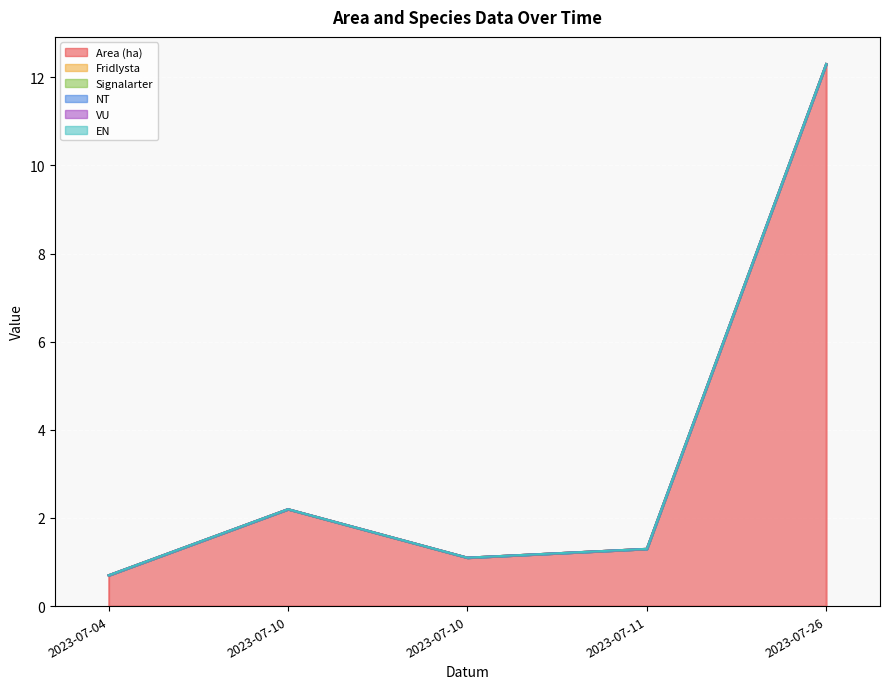

Reading right to left, extract all data points from this chart.

Area (ha): 12.3	1.3	1.1	2.2	0.7
Fridlysta: 0.0	0.0	0.0	0.0	0.0
Signalarter: 0.0	0.0	0.0	0.0	0.0
NT: 0.0	0.0	0.0	0.0	0.0
VU: 0.0	0.0	0.0	0.0	0.0
EN: 0.0	0.0	0.0	0.0	0.0